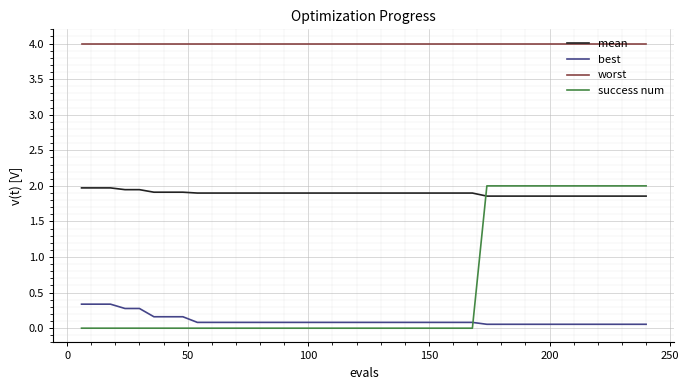

Is this an area chart (filled region under the line)?

No